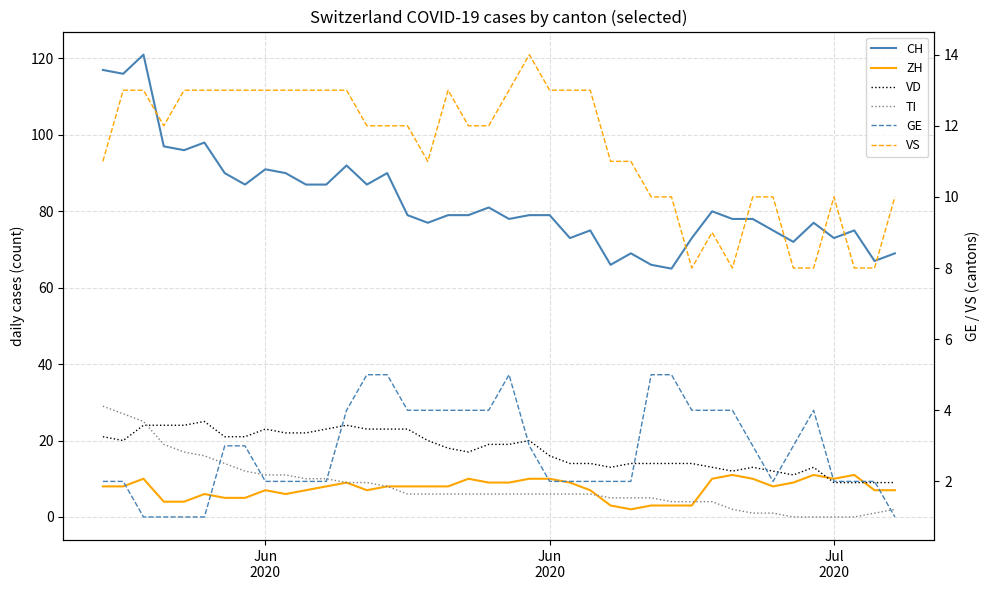

How many series are shown in this chart?

6